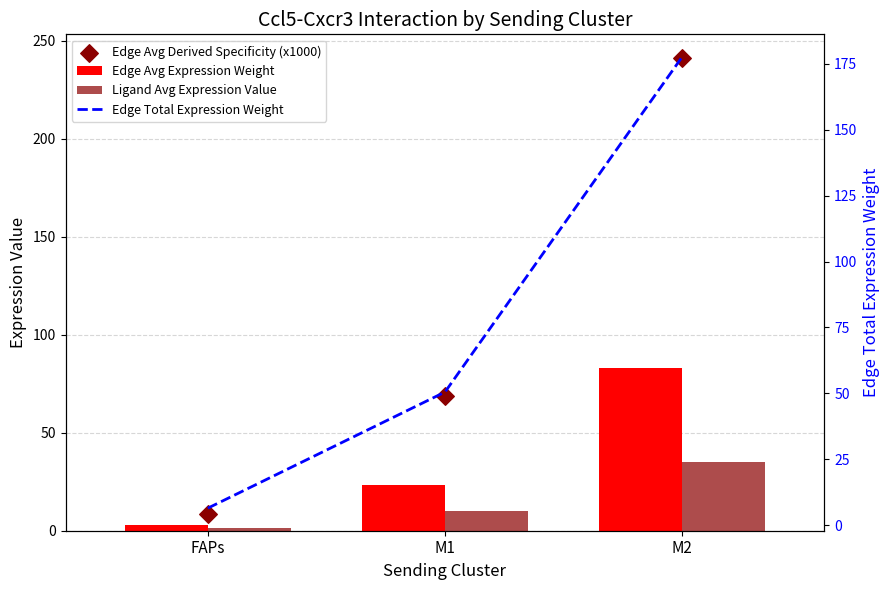

At which category is the sum across all series the highest?

M2